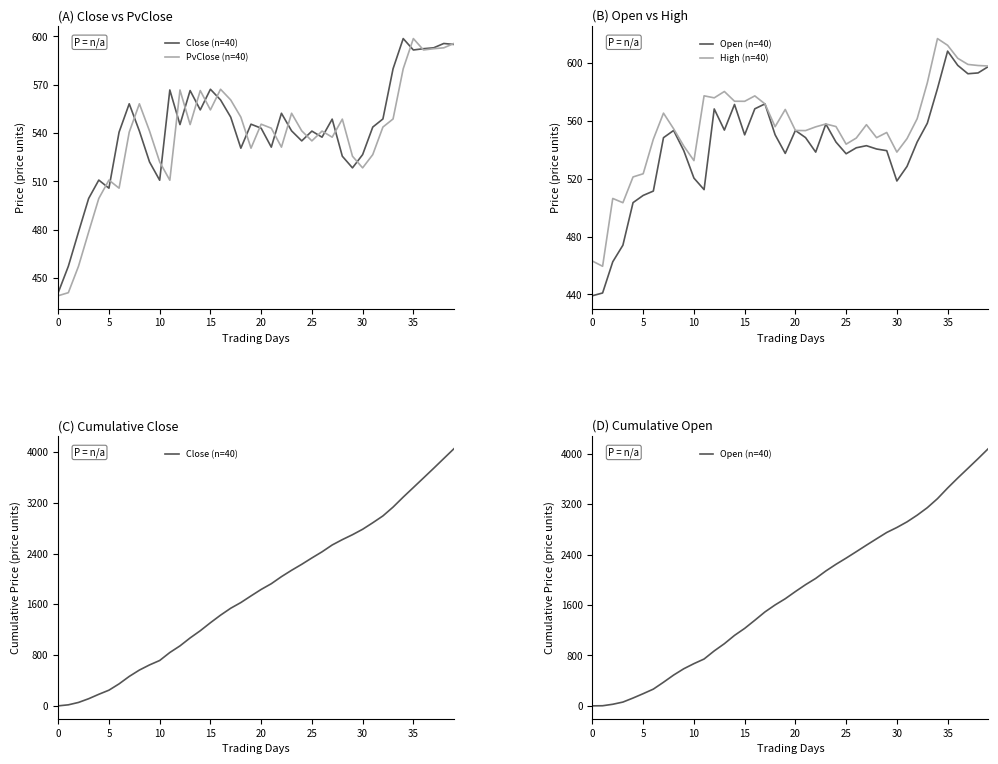

True or false: High (n=40) has a value of 555.8 at 18.

True